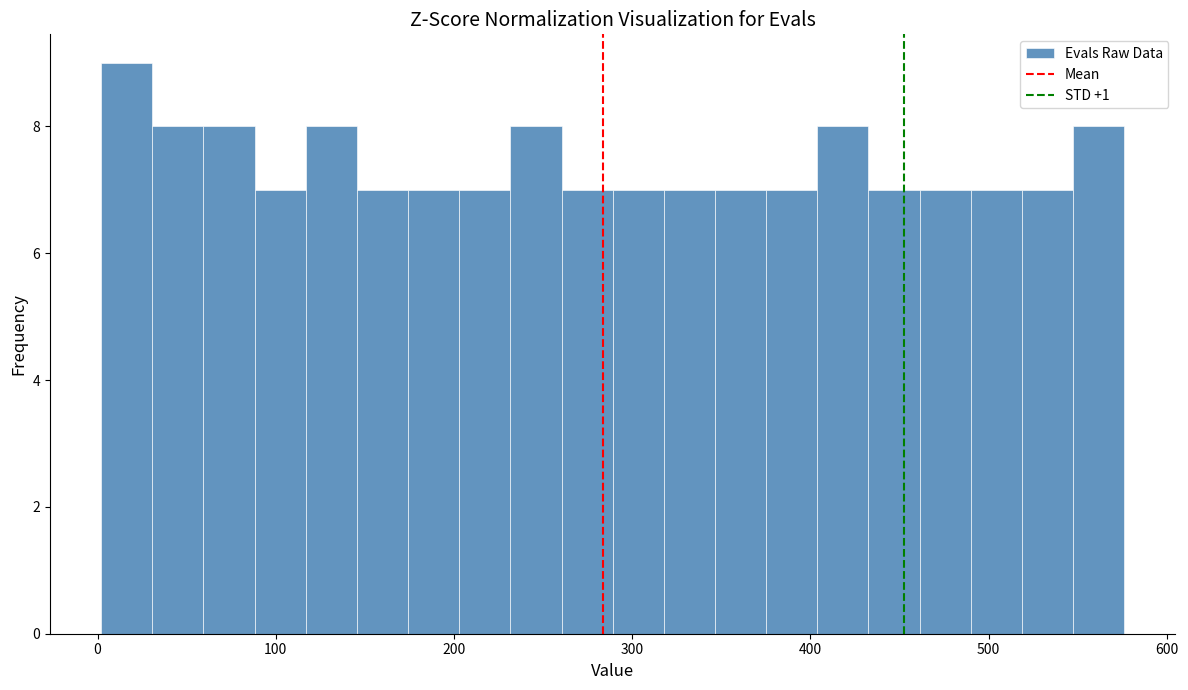

Around what value on the x-axis is the tallest bar? Give the approximate position of its centre, as read against the axis.

20